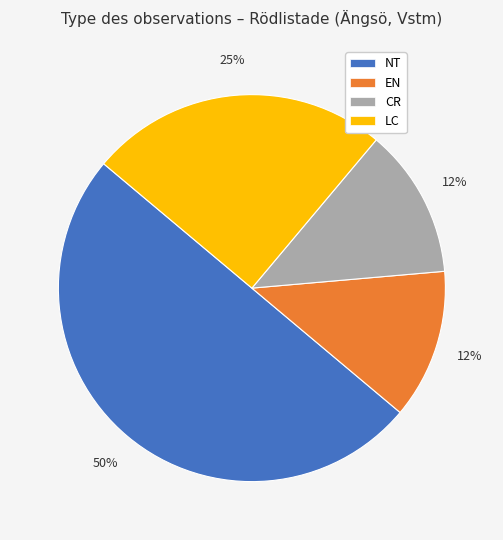

To the nearest percent, what is the difference between the LC and NT slice percentages?

25%